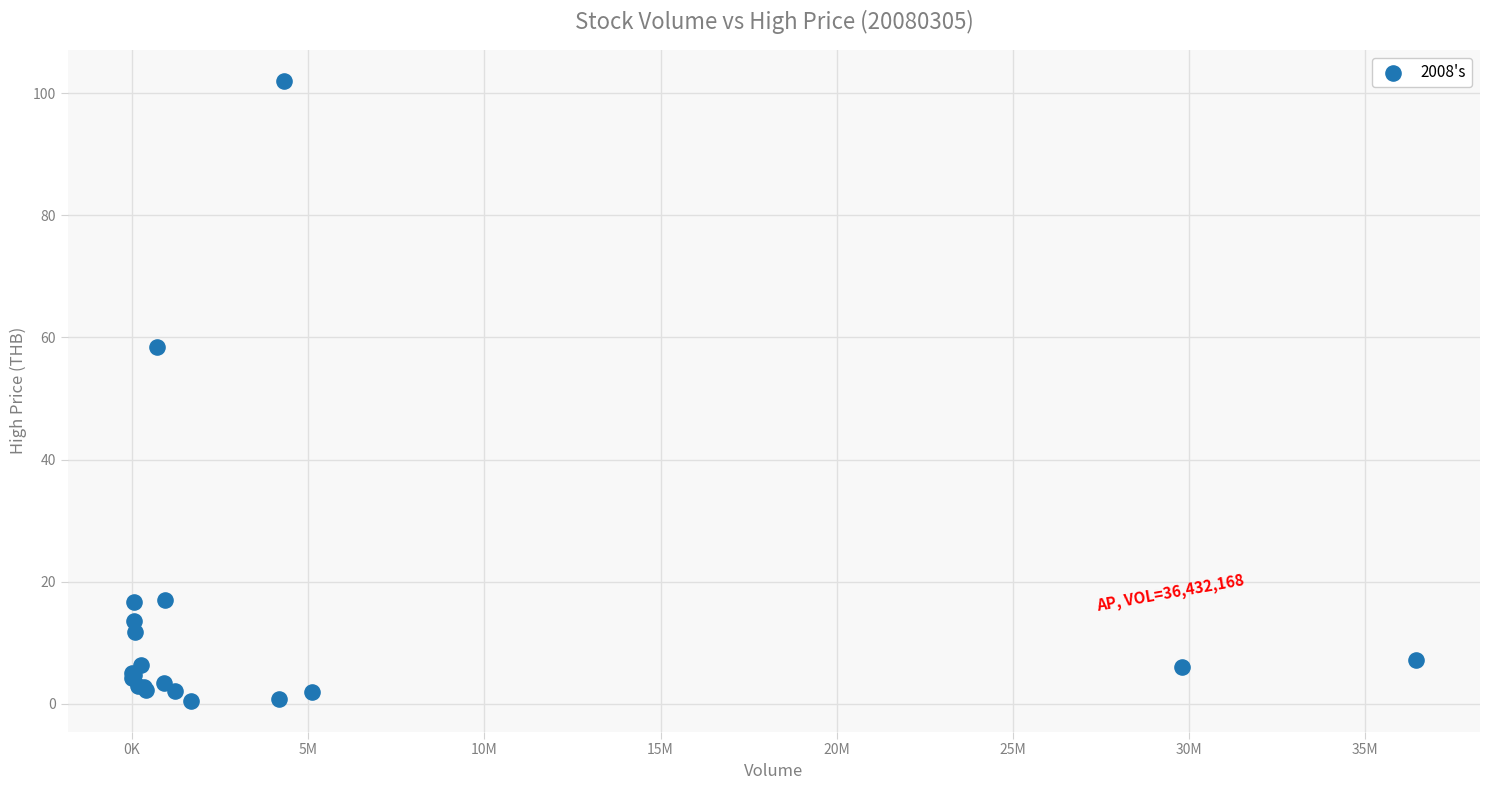

What Y value in the scatter plot is closest to 51?

58.5